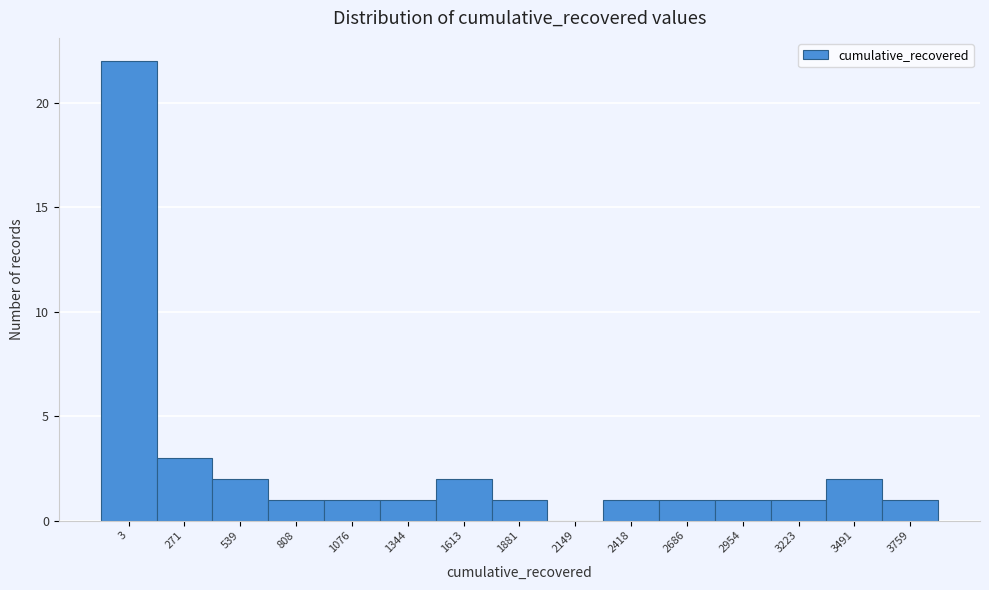

Reading left to right, what are all the values shown in this chart?

3=22	271=3	539=2	808=1	1076=1	1344=1	1613=2	1881=1	2149=0	2418=1	2686=1	2954=1	3223=1	3491=2	3759=1